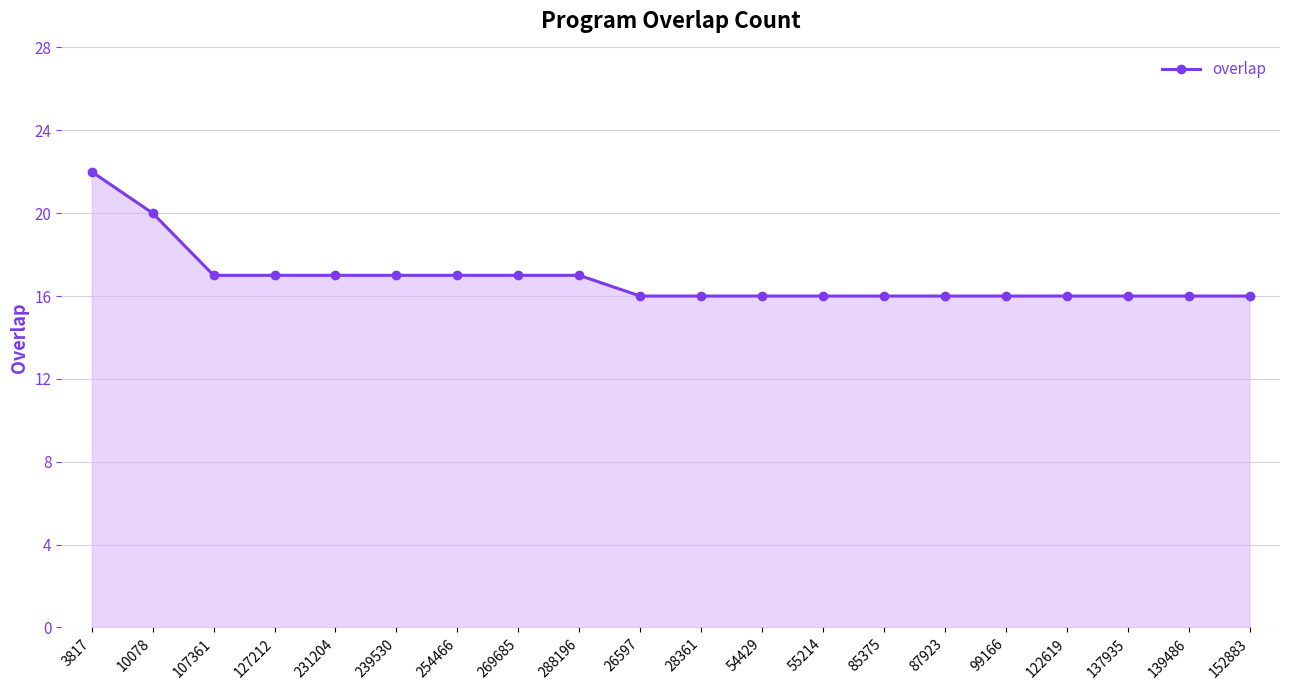

What is the label of the 2nd point from the left?

10078